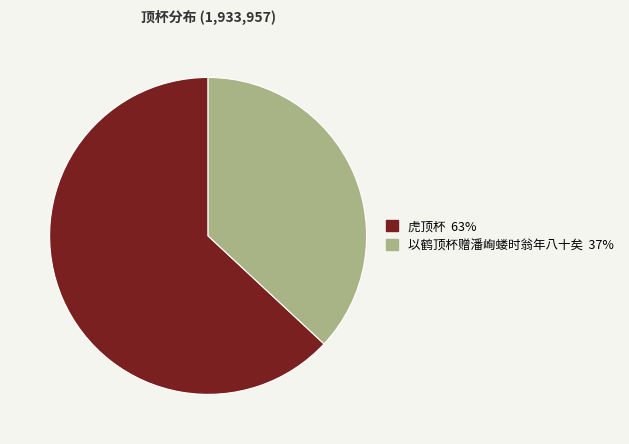

Does 虎顶杯 account for over 50% of the chart?

Yes